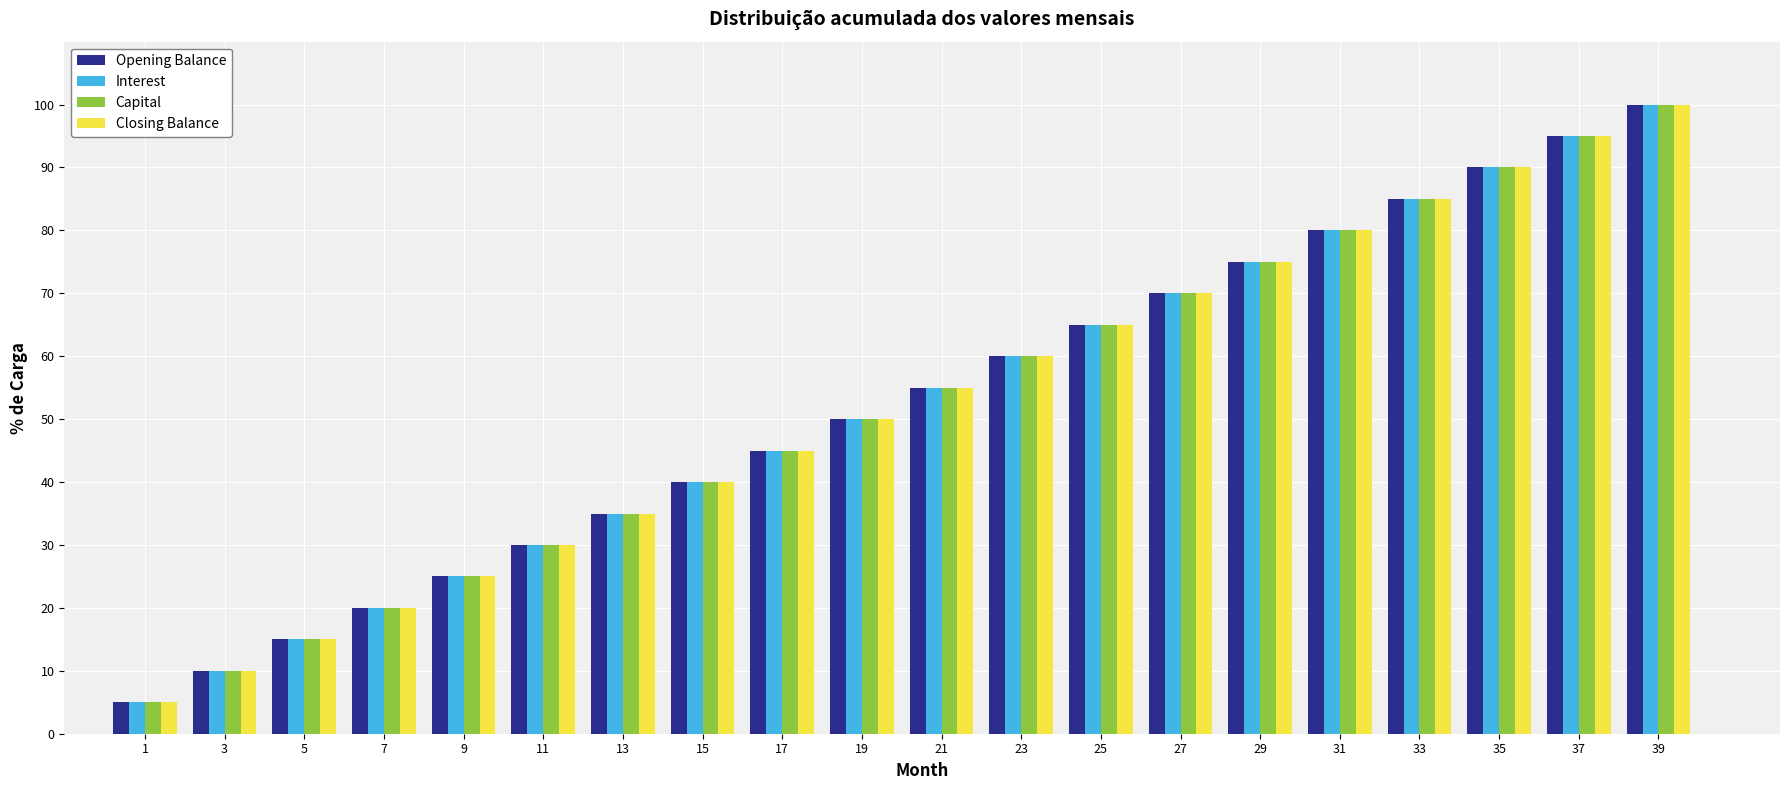

True or false: Closing Balance has a value of 97.5 at 21.

False